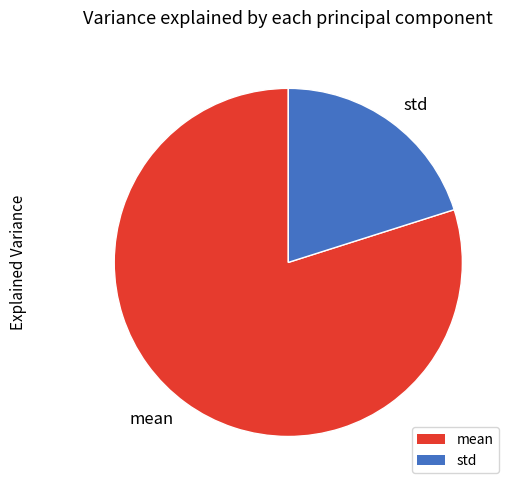

How many slices are in this pie chart?

2